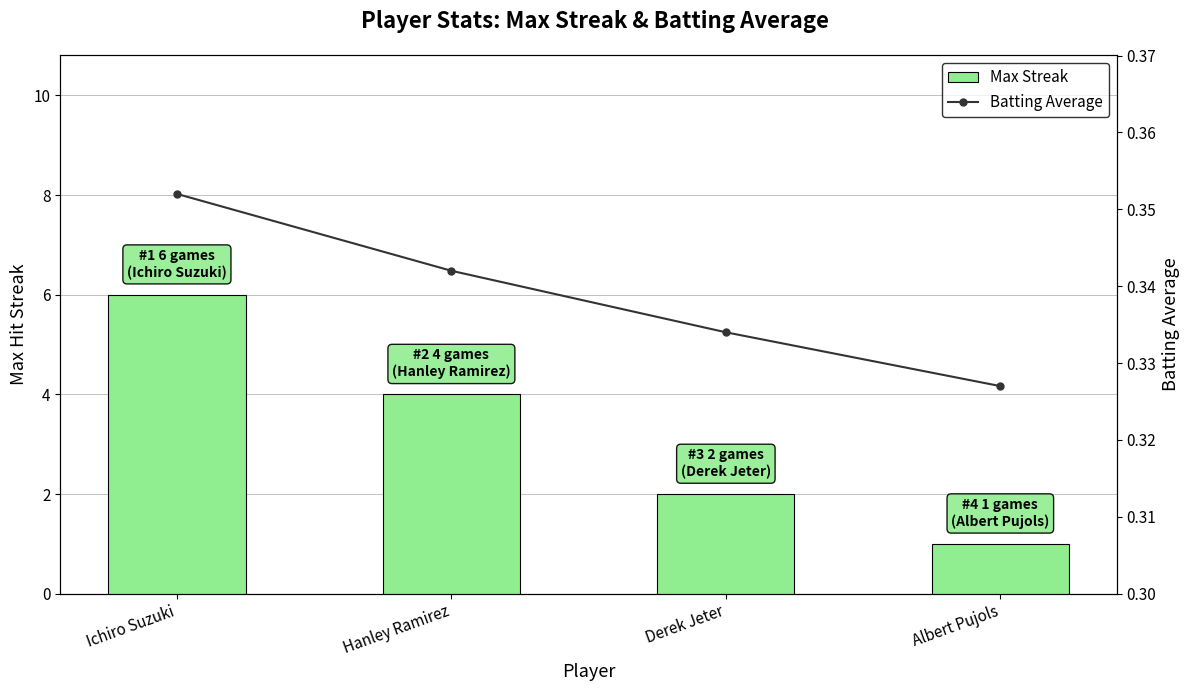

Rank the series at Hanley Ramirez from lowest to highest value.

Batting Average, Max Streak